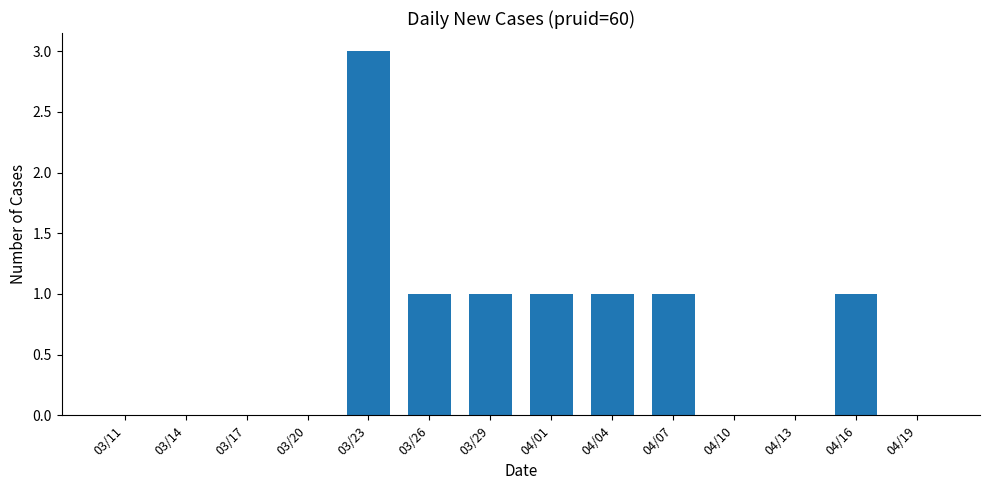

How many data points does each series have?

14